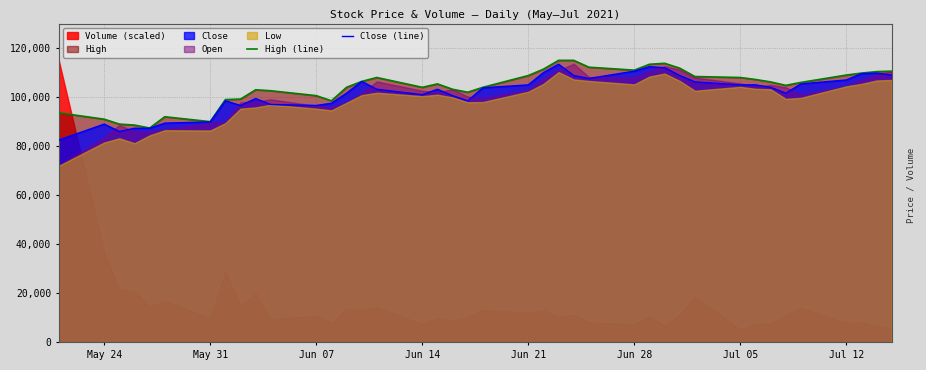

What is the value of the Close (line) point at the 17th from the left?

101000